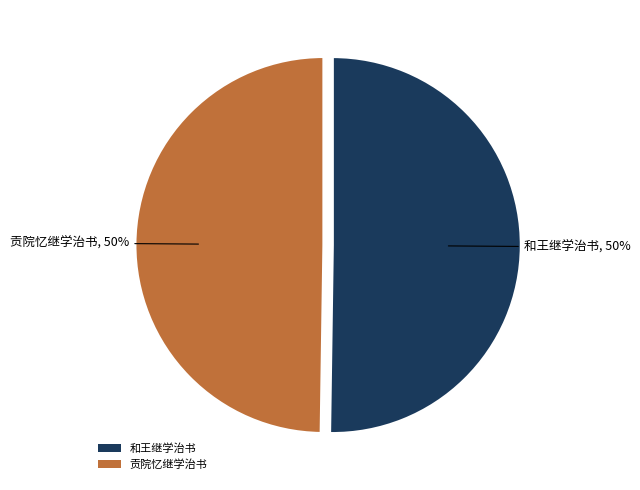

Approximately how many times larger is the value at 贡院忆继学治书 compared to 和王继学治书?

1.0